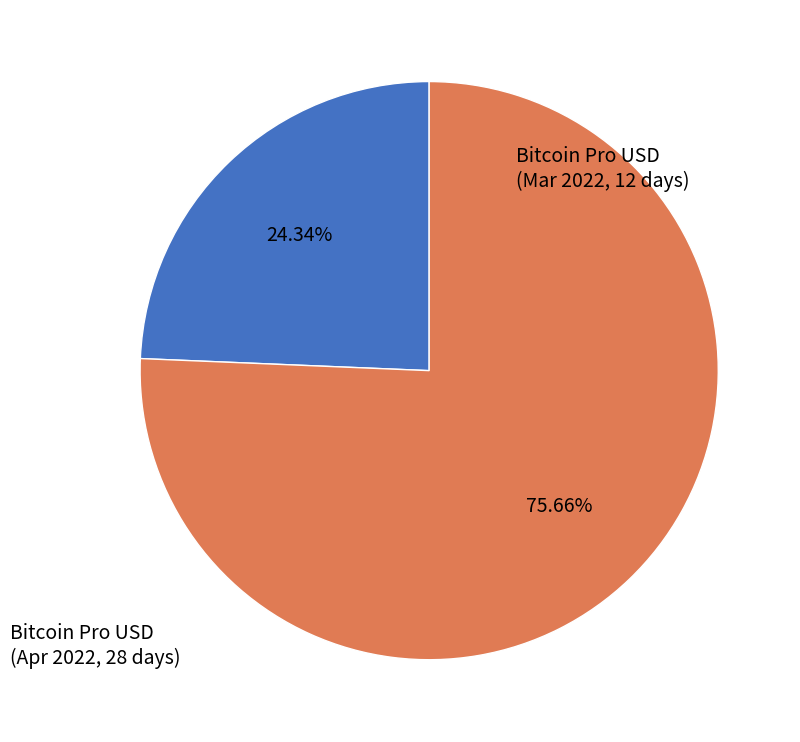

Is there any slice that represents more than half of the pie?

Yes